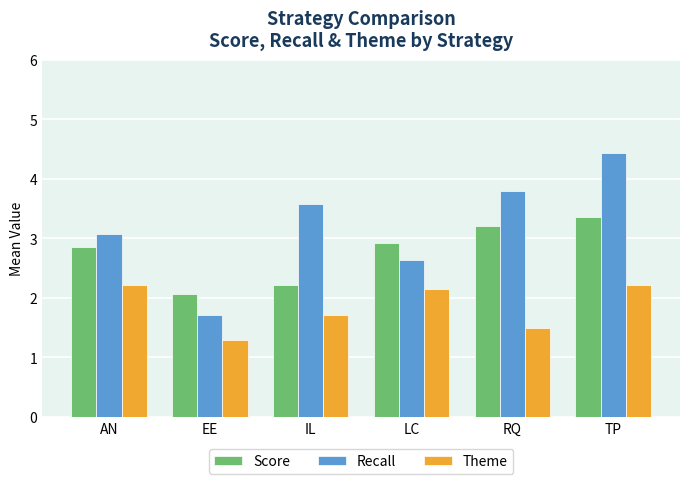

True or false: Score has a value of 3.8 at IL.

False